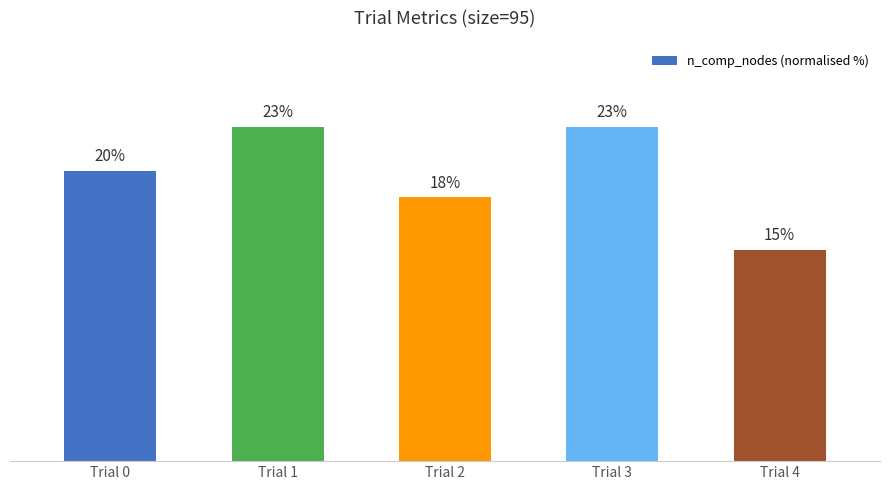

Are the bars horizontal?

No